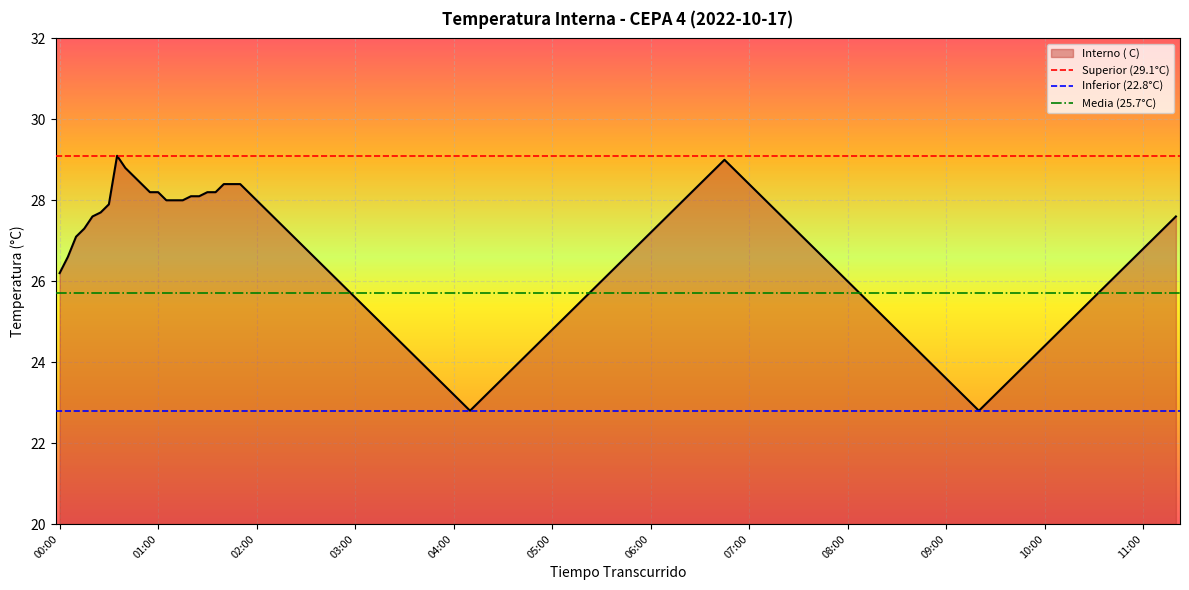

What is the highest value of the Interno ( C) series?

29.1